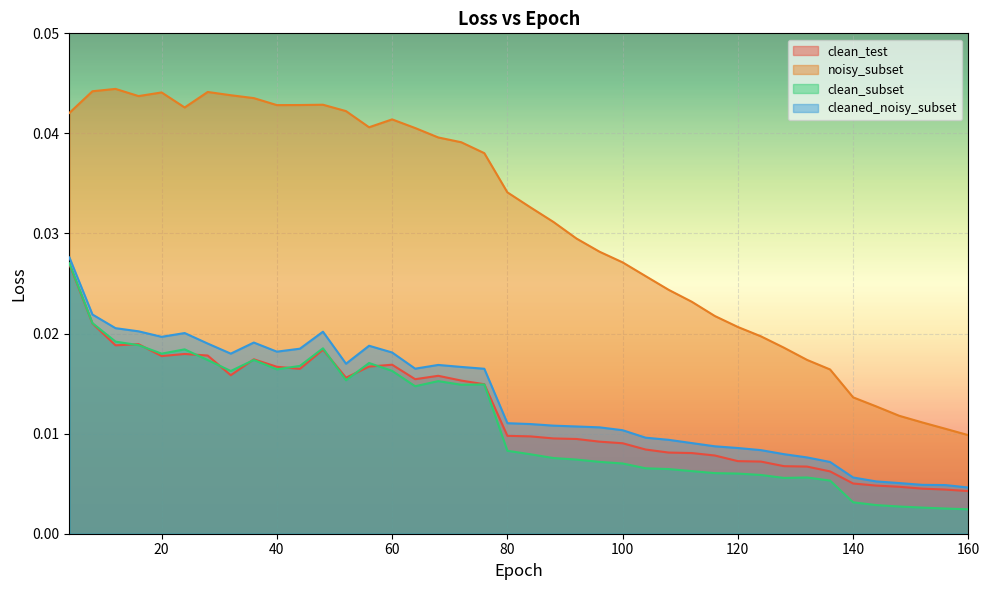

List the labels in order of cleaned_noisy_subset value, largest first.

4, 8, 12, 16, 48, 24, 20, 36, 28, 56, 44, 40, 60, 32, 52, 68, 72, 64, 76, 80, 84, 88, 92, 96, 100, 104, 108, 112, 116, 120, 124, 128, 132, 136, 140, 144, 148, 152, 156, 160